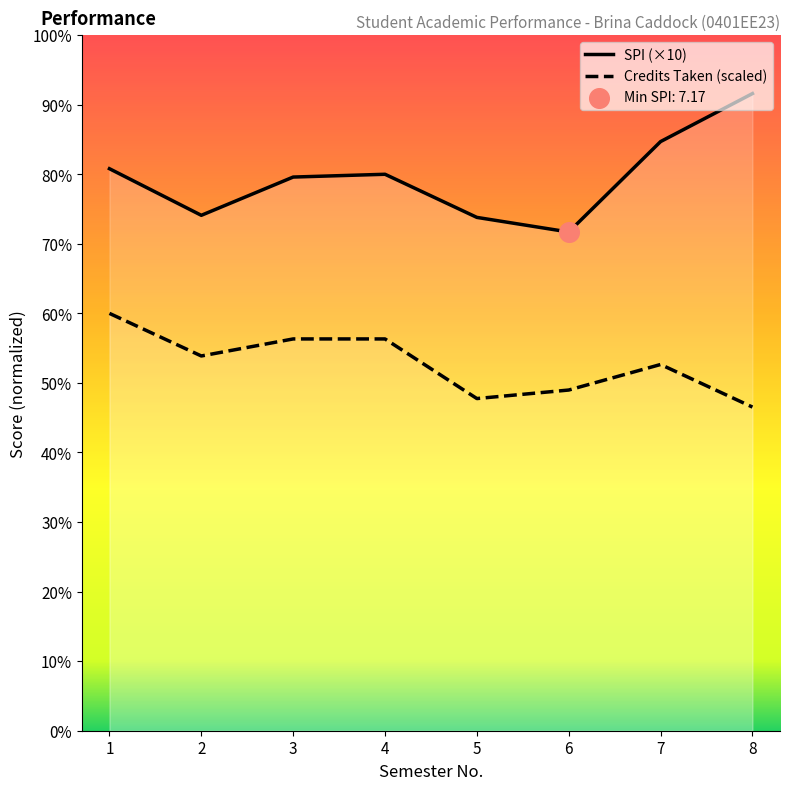

Which label corresponds to the largest value in the chart?

8